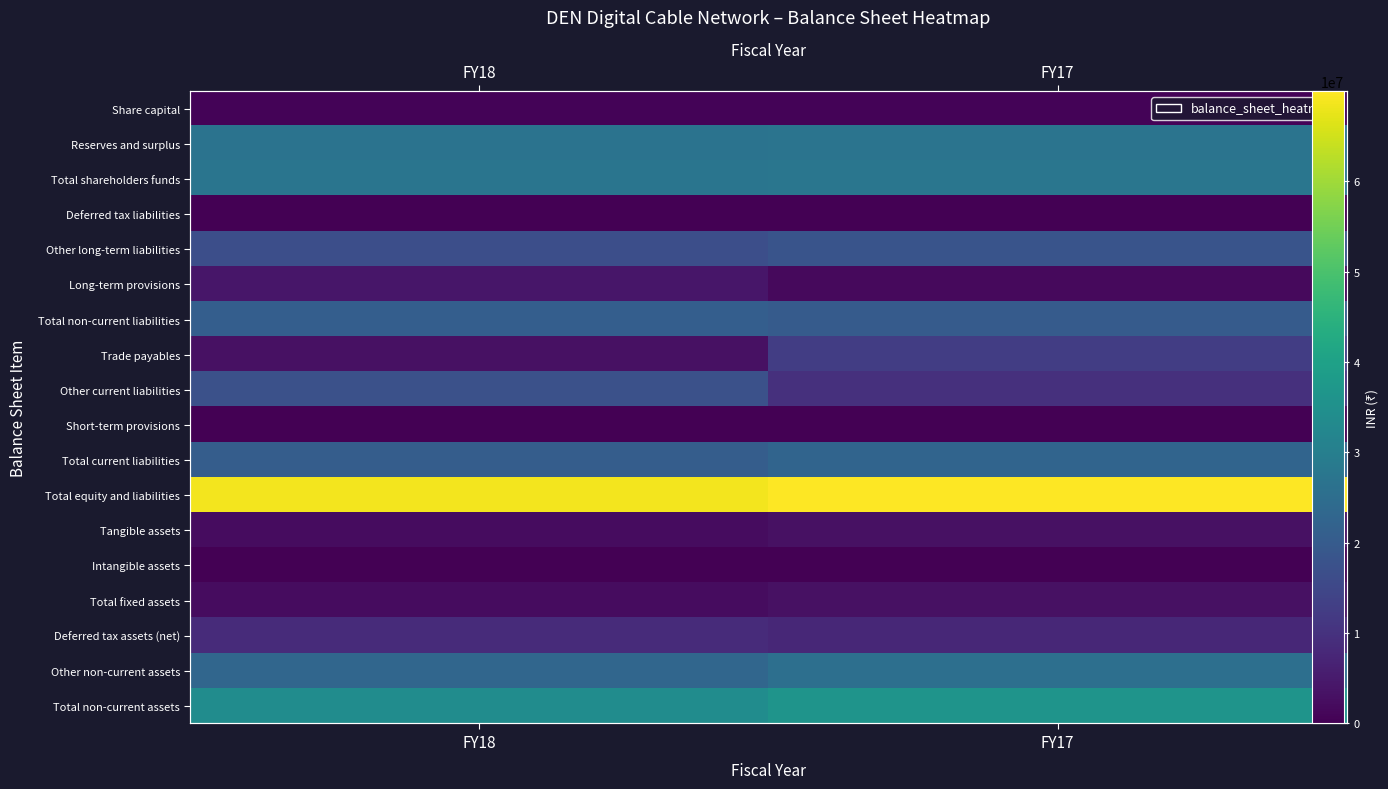

How many data points in Long-term provisions are less than 4226030?

1